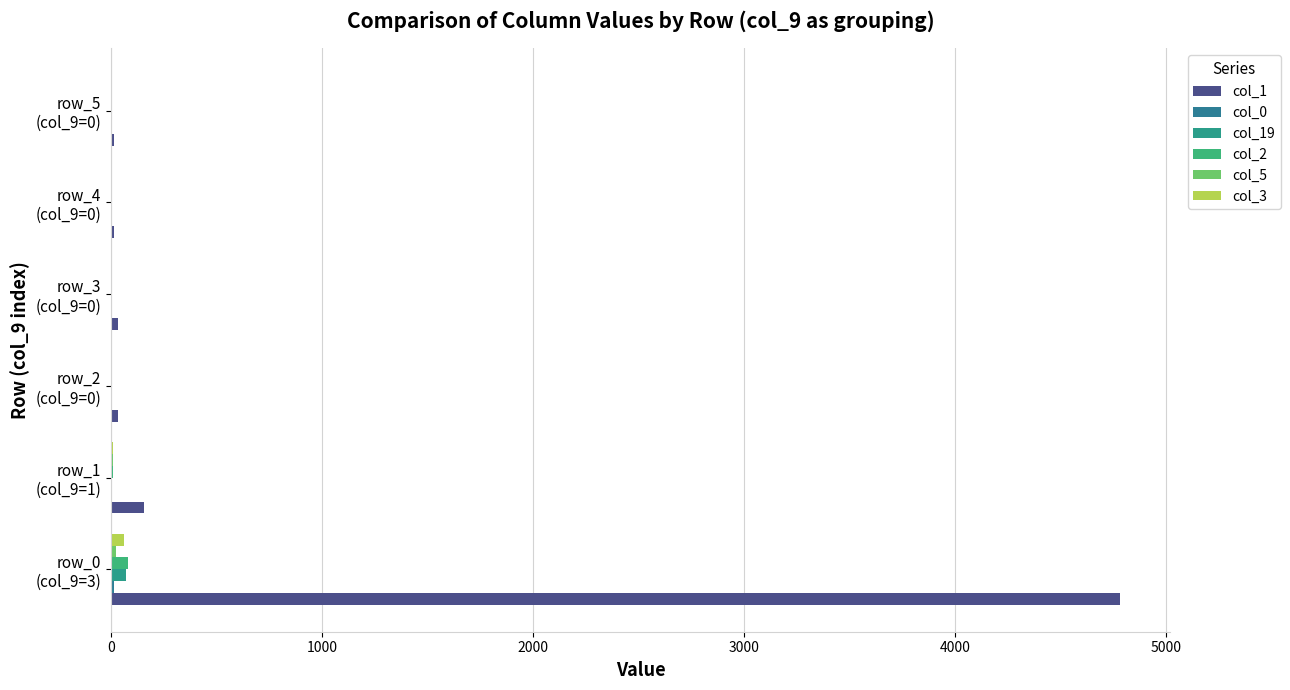

What is the maximum value for col_1?

4780